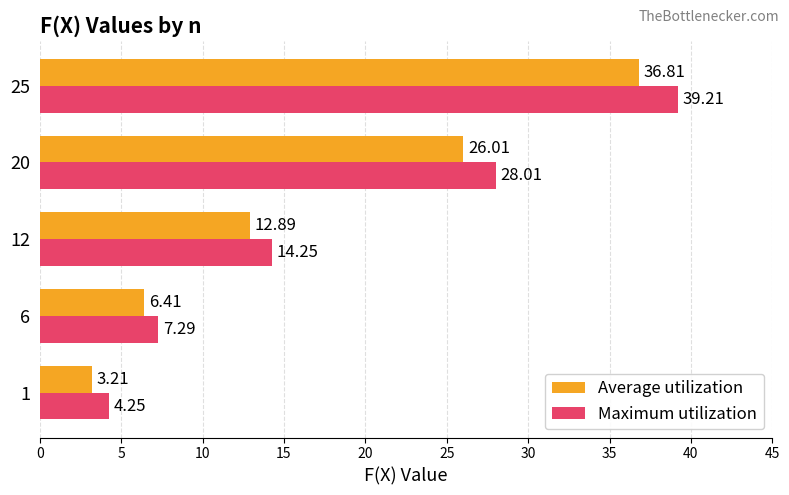

What is the difference between the highest and lowest values at 1?

1.0